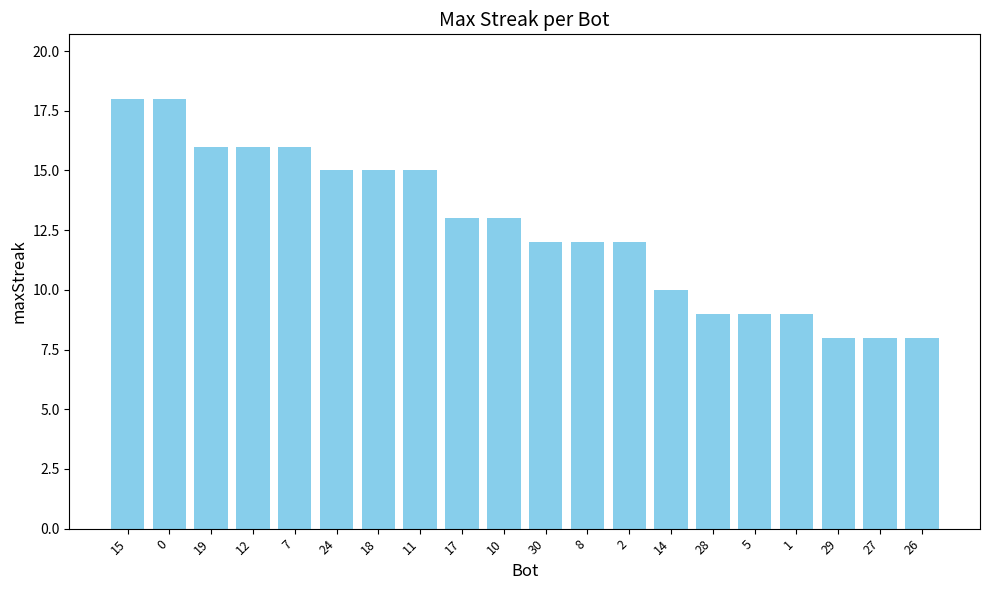

What is the ratio of the value at 14 to the value at 24?

0.7